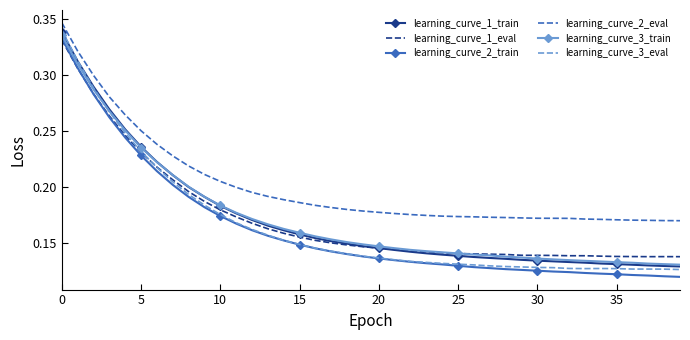

Which series has the largest total across all categories?

learning_curve_2_eval